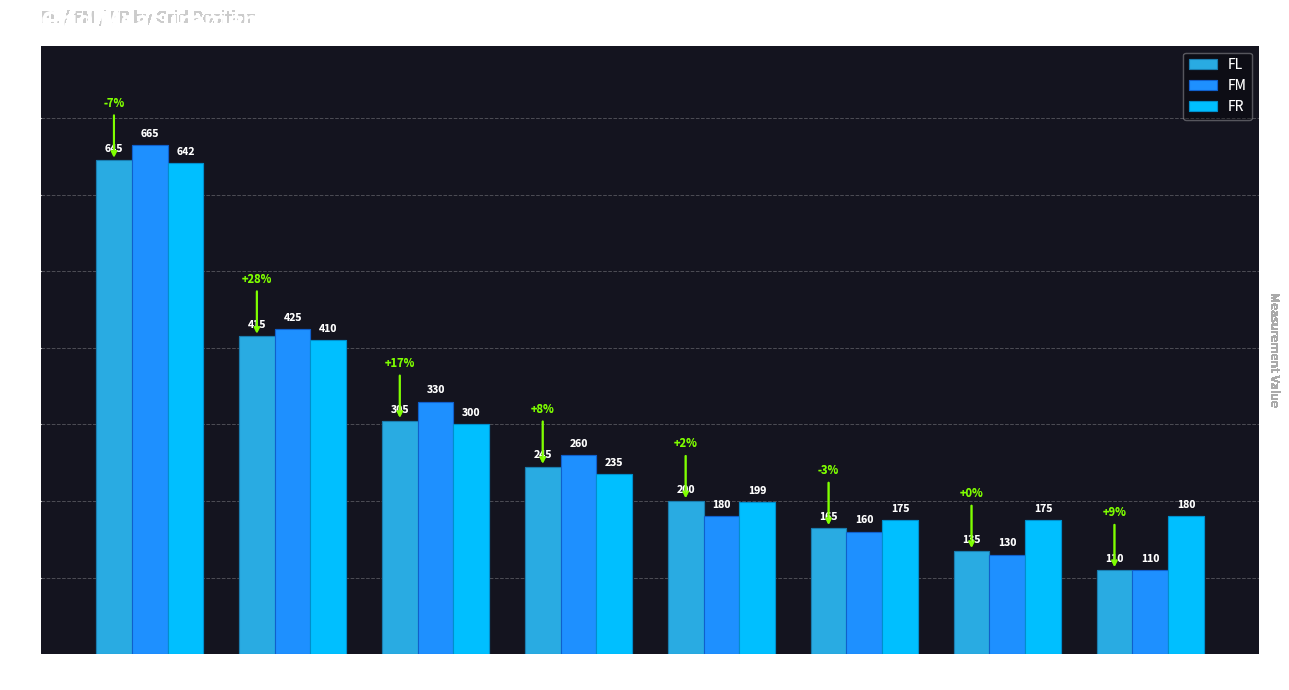

Reading right to left, extract all data points from this chart.

FL: 4.5=110	4=135	3.5=165	3=200	2.5=245	2=305	1.5=415	Origin (1)=645
FM: 4.5=110	4=130	3.5=160	3=180	2.5=260	2=330	1.5=425	Origin (1)=665
FR: 4.5=180	4=175	3.5=175	3=199	2.5=235	2=300	1.5=410	Origin (1)=642